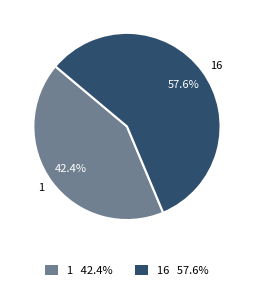

Which slice is the largest?

16